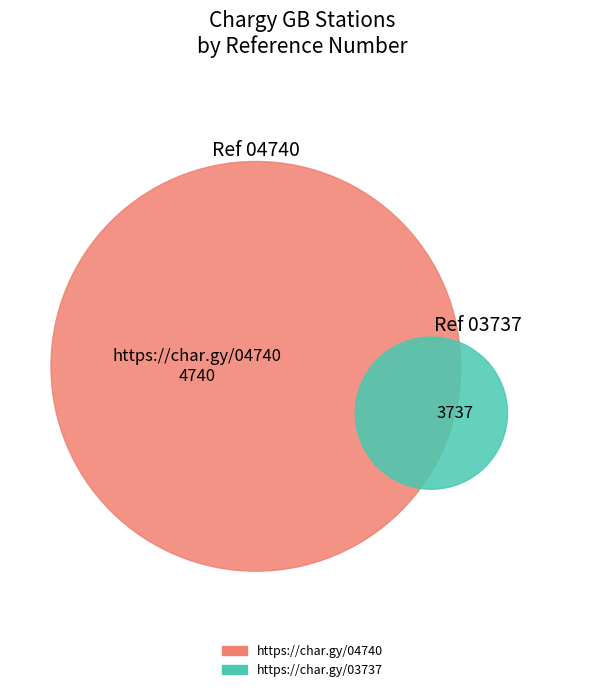

Is it true that https://char.gy/03737 is 52% of the pie?

False